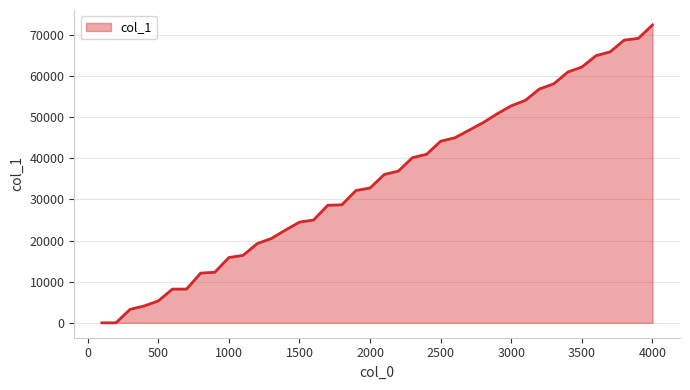

What is the difference between the maximum and minimum values?

72395